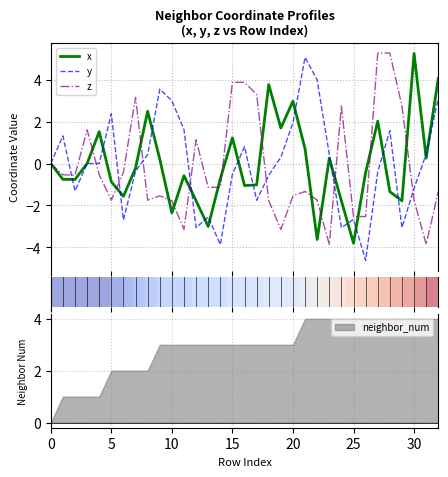

How many times do y and x cross each other?

17